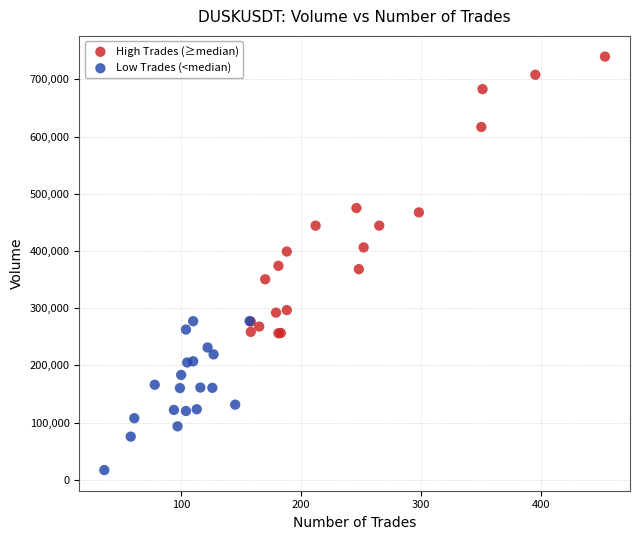

Which series has the widest spread of Y values?

High Trades (≥median)